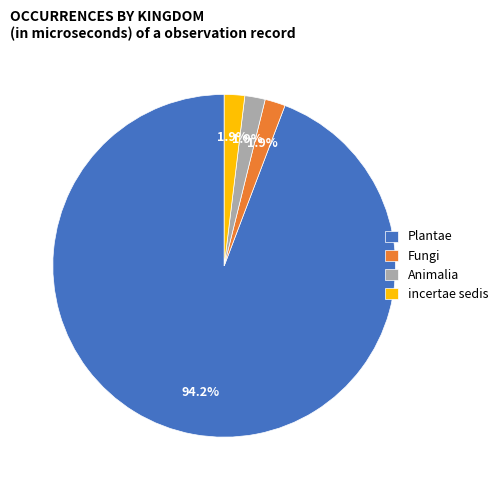

Does Animalia represent more than half of the total?

No